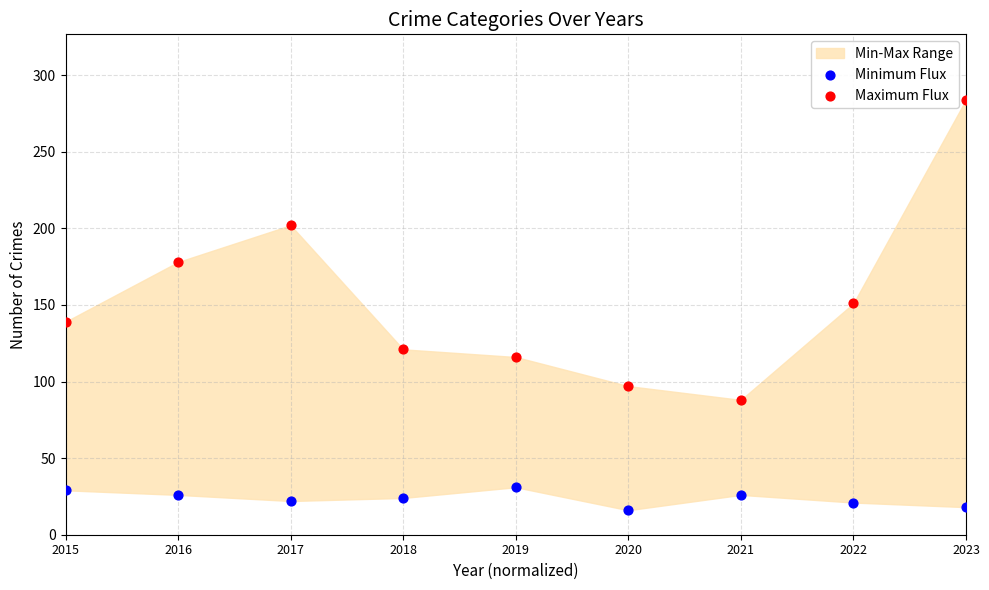

In the Maximum Flux series, what Y value is closest to 186?

178